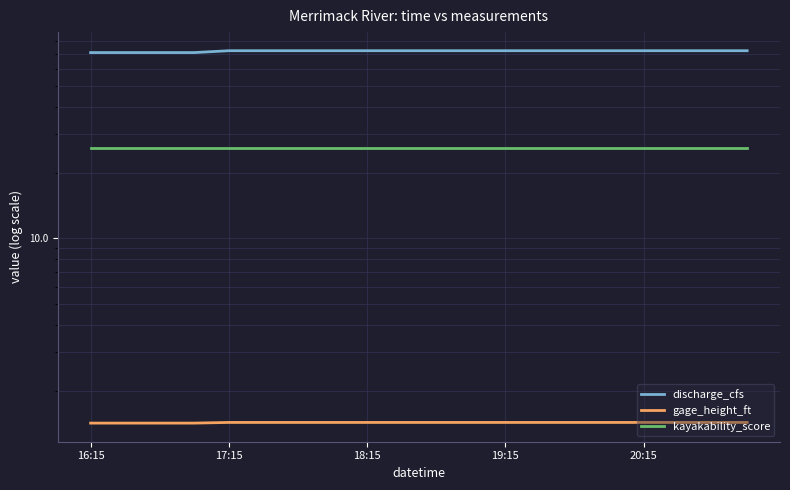

Which series has the widest spread of values?

discharge_cfs